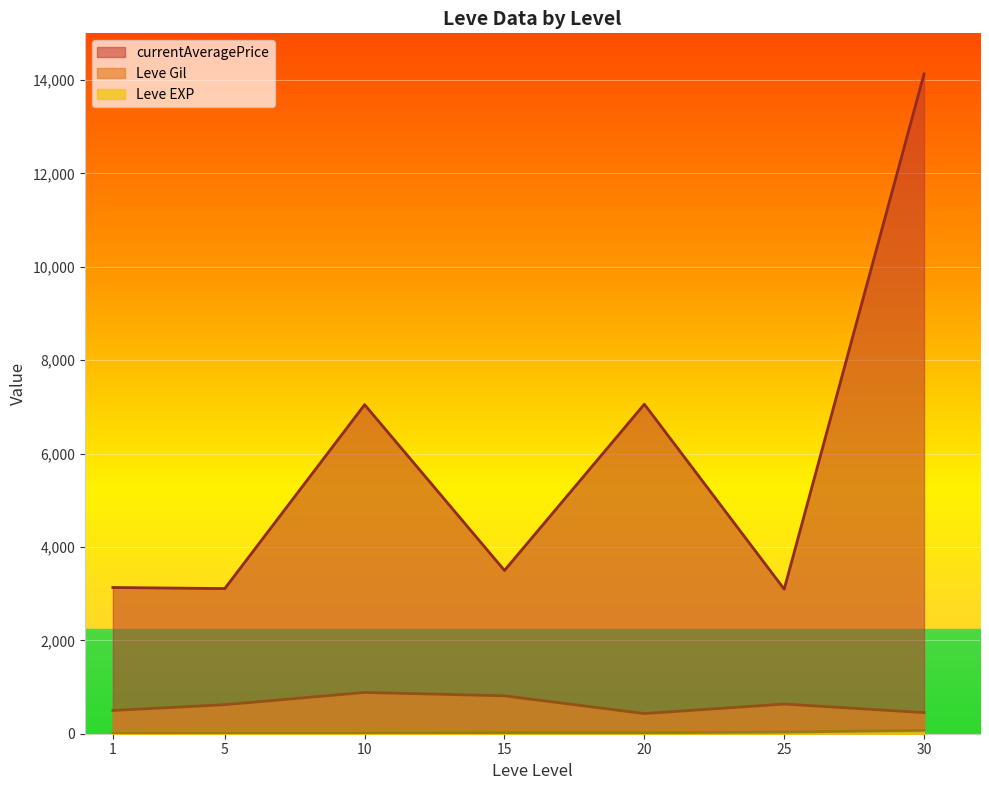

Which category has the lowest value across all series?

1